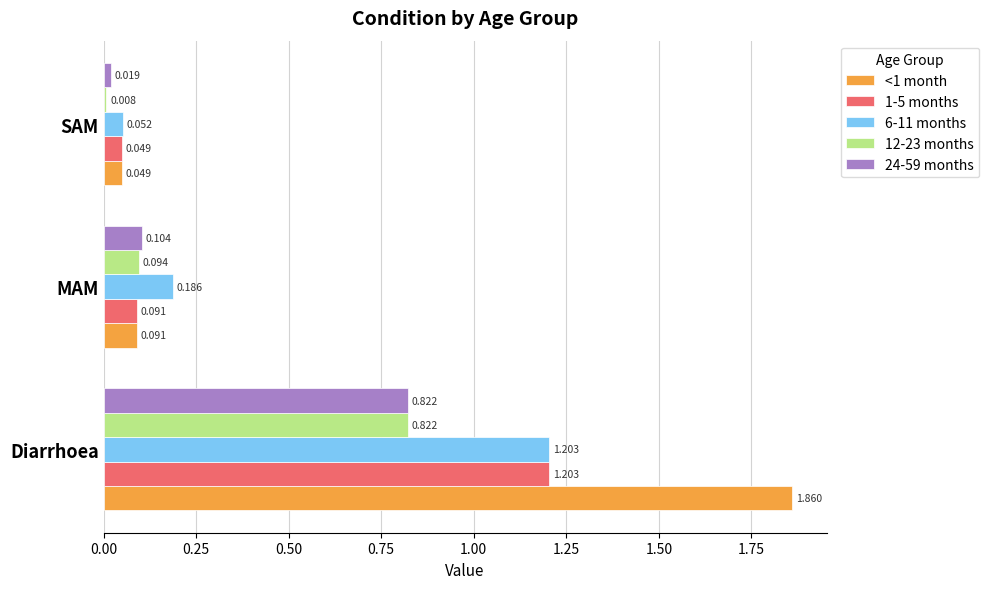

At which label is 24-59 months closest to 0?

SAM